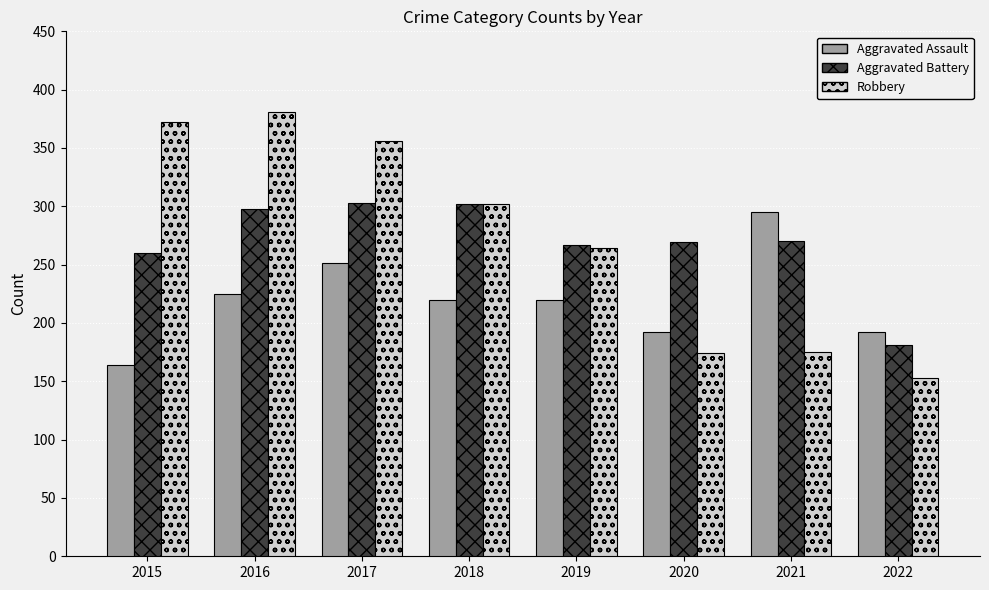

At which label is Aggravated Battery closest to 242?

2015